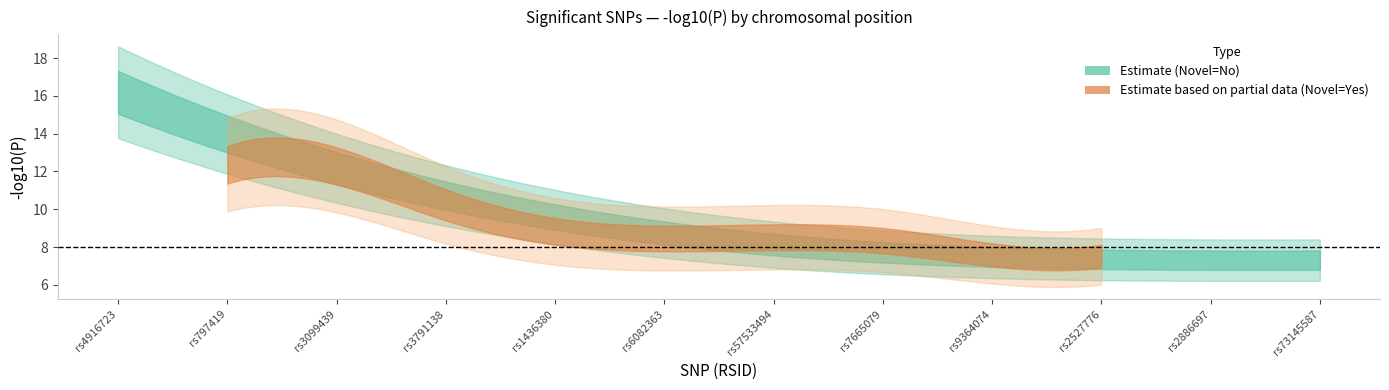

How many lines are shown in the chart?

2